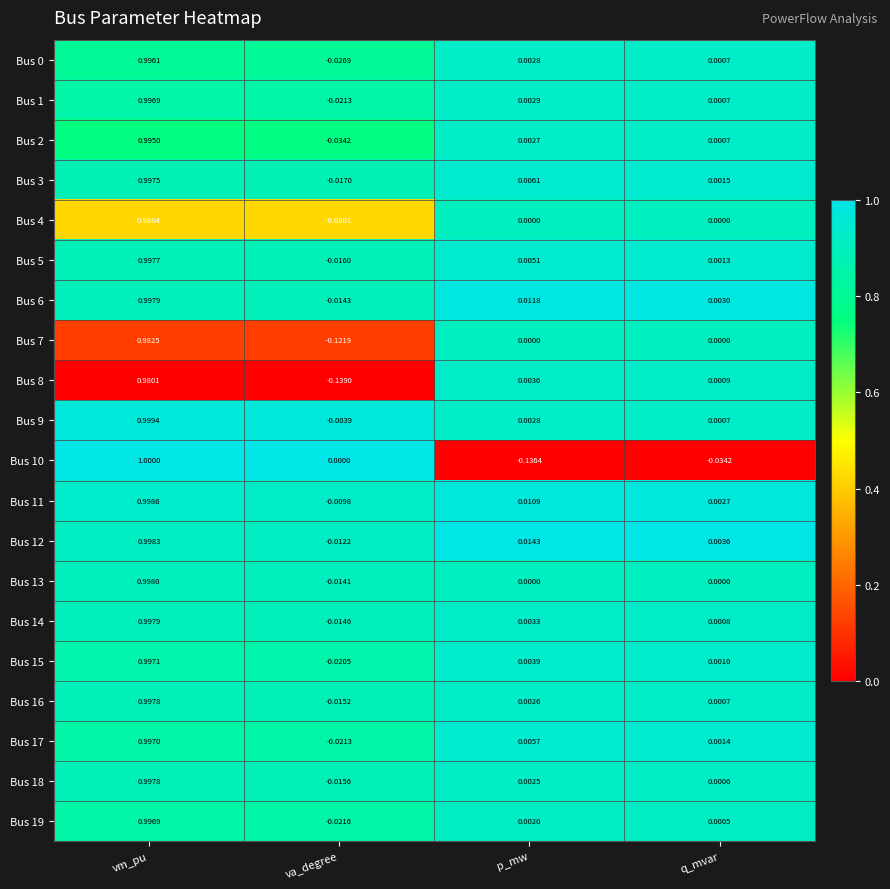

Where is Bus 17 nearest to the value 0?

q_mvar